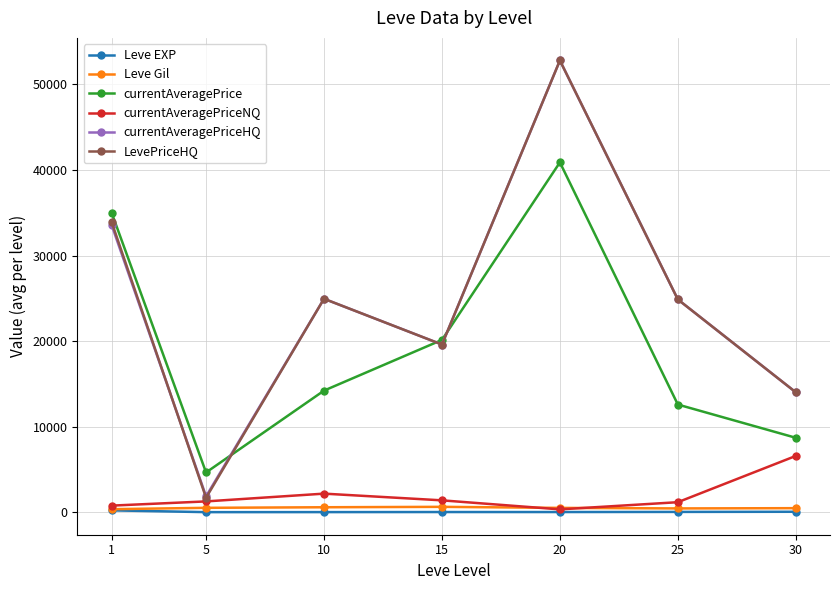

Is the value of currentAveragePriceHQ at 1 greater than the value of currentAveragePrice at 15?

Yes